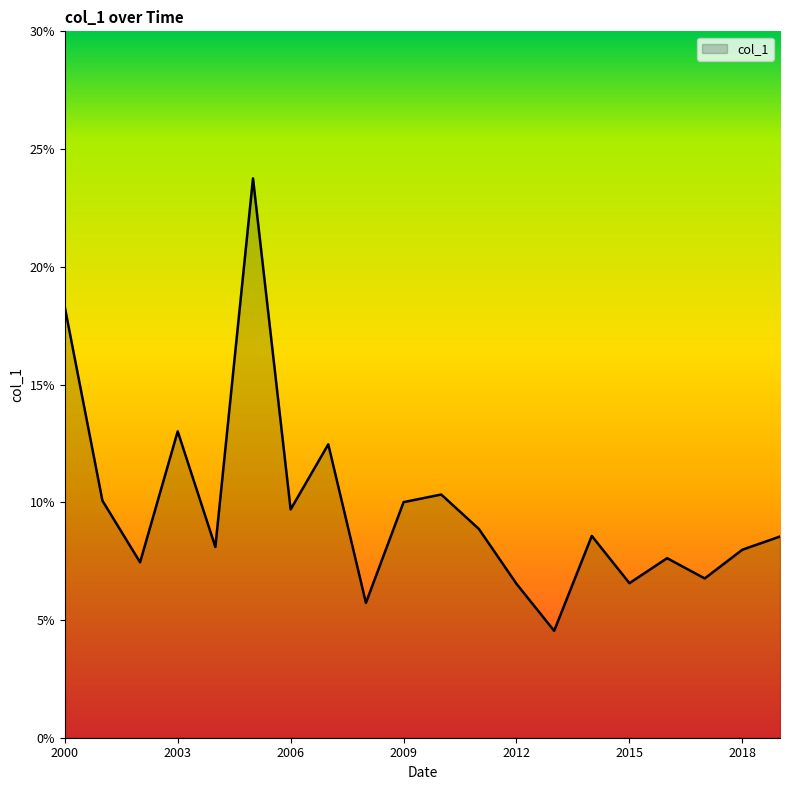

Does the chart have visible grid lines?

No